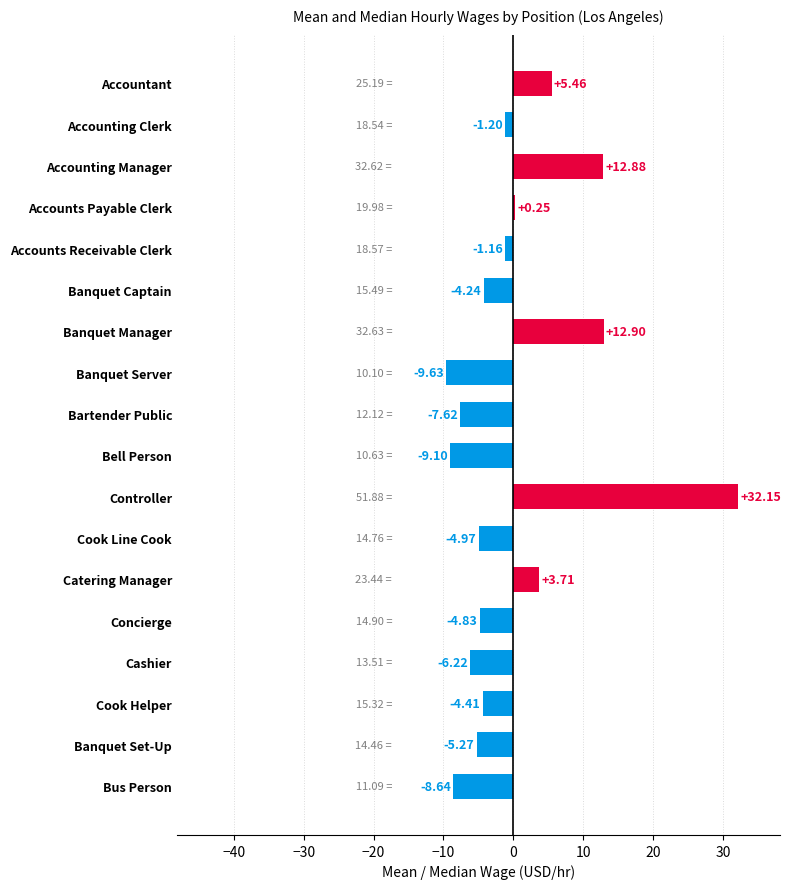

Between Accountant and Bell Person, which is larger?

Accountant